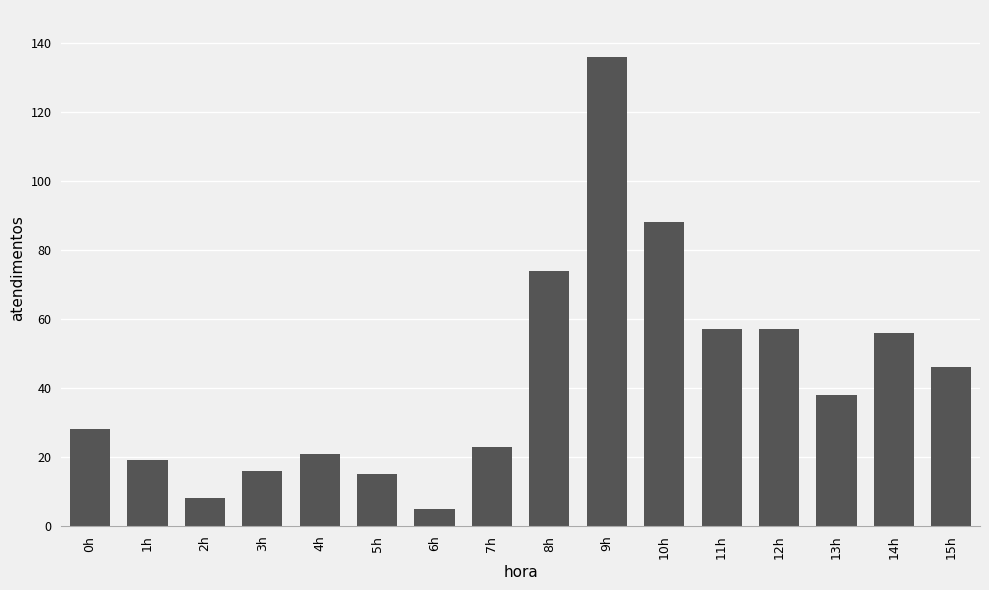

True or false: the data shows 62 at 15h.

False